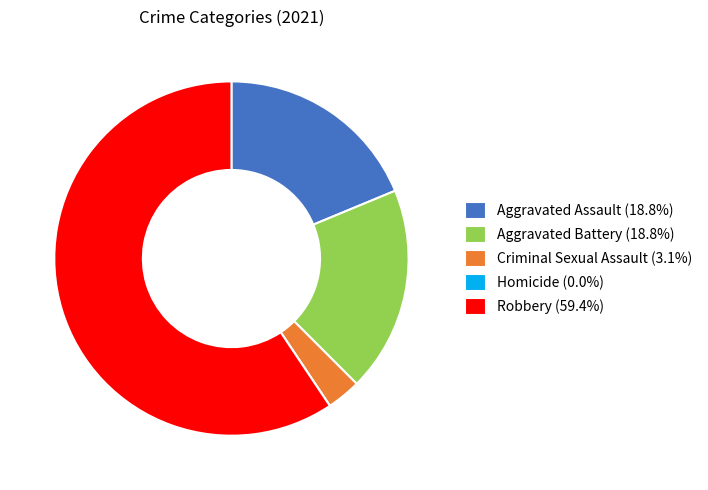

Do Criminal Sexual Assault (3.1%) and Aggravated Assault (18.8%) together represent more than half of the pie?

No